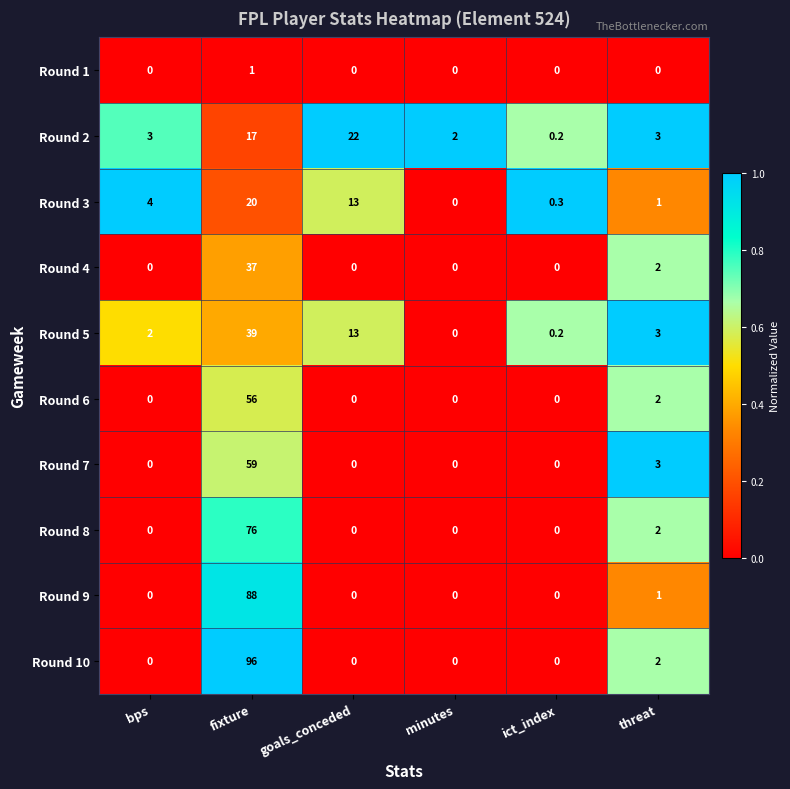

At which label is Round 8 closest to 38?

threat